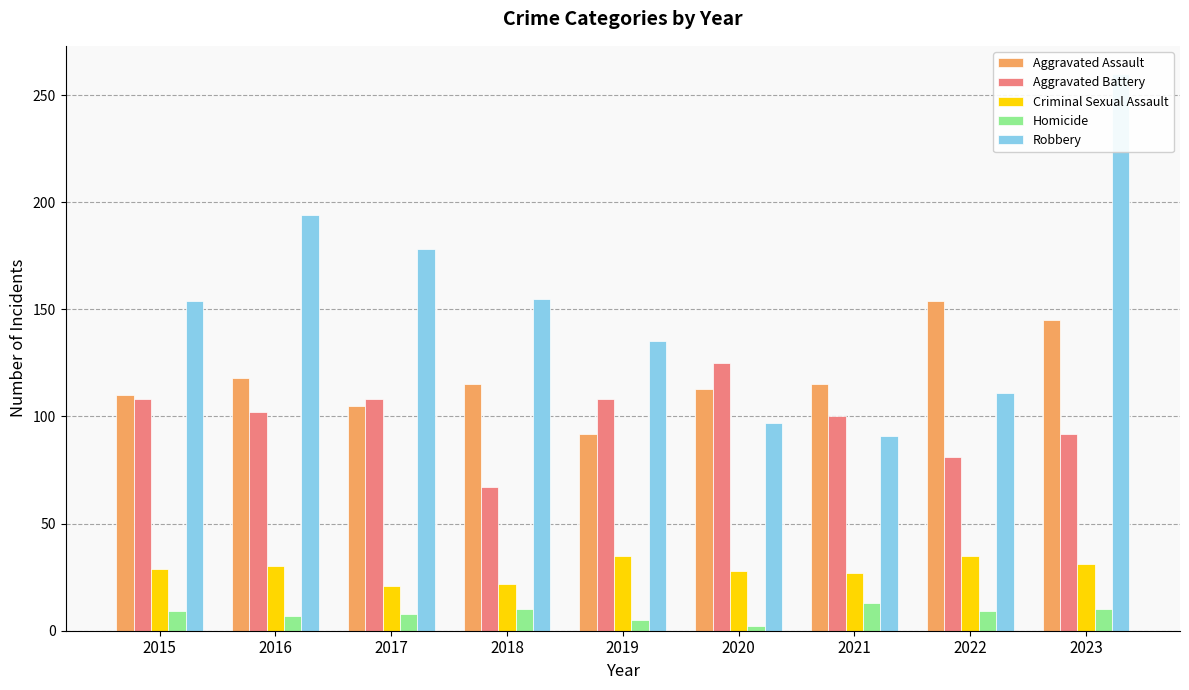

What value does the Aggravated Assault series have at 2023, to the nearest 10?

140